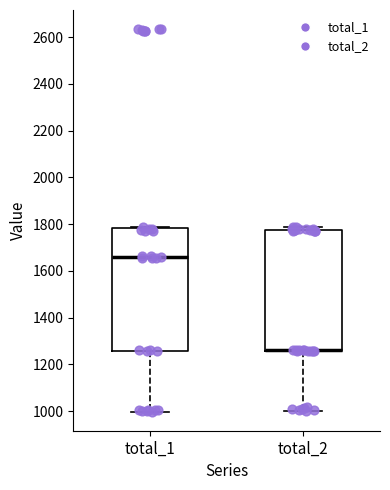

Where is the upper edge of the box for total_2 on the y-axis? The values are not printed on the chart, so give them approximately, as read against the axis.

1780